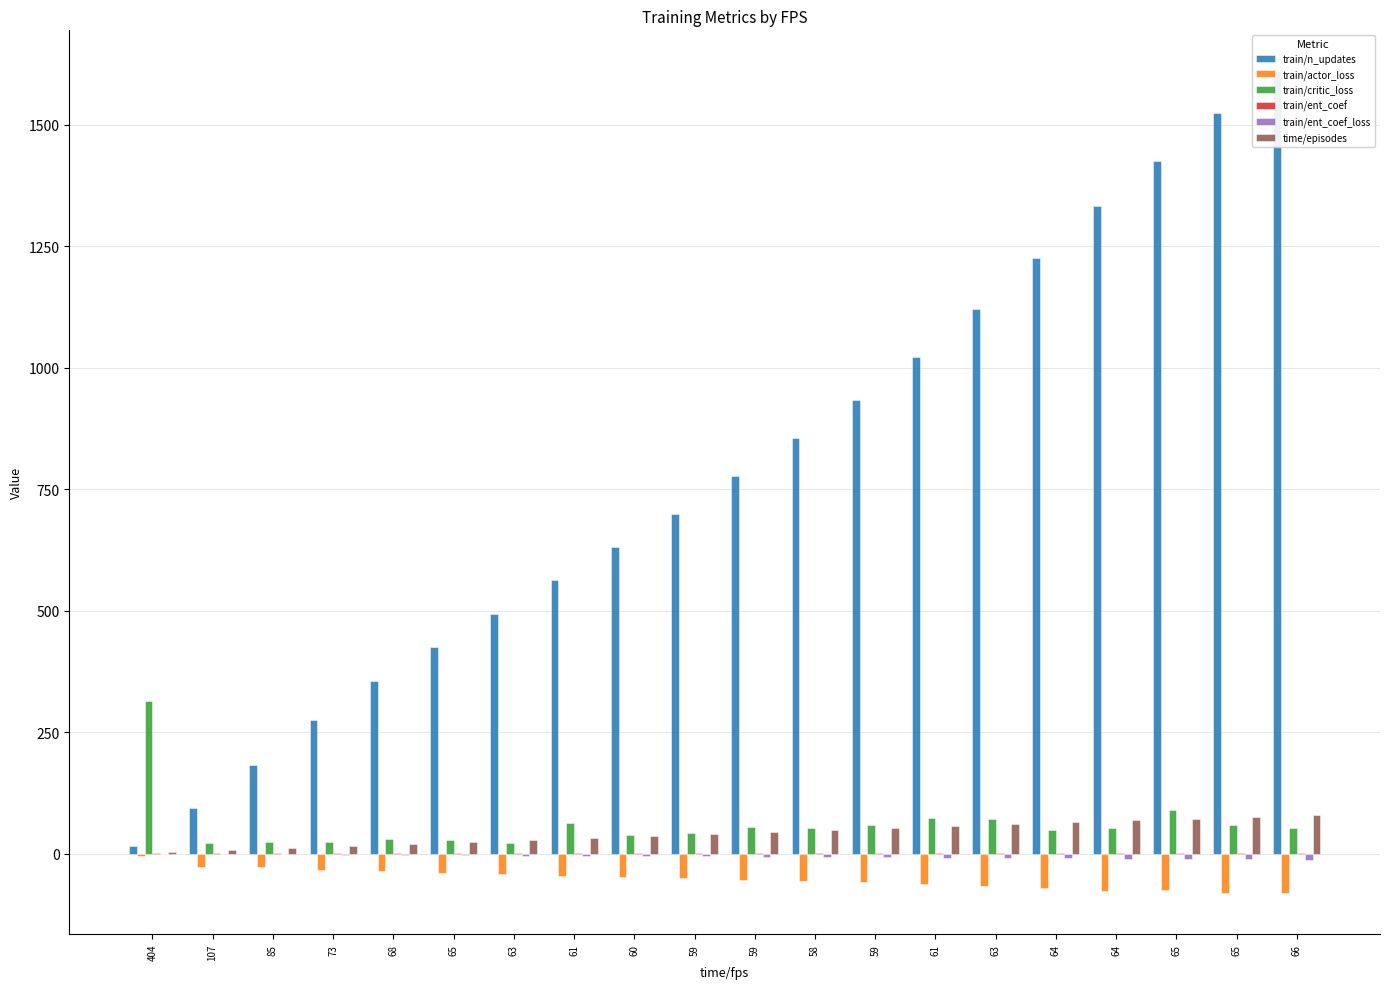

The train/ent_coef series shows 0.2 at 61. True or false?

False